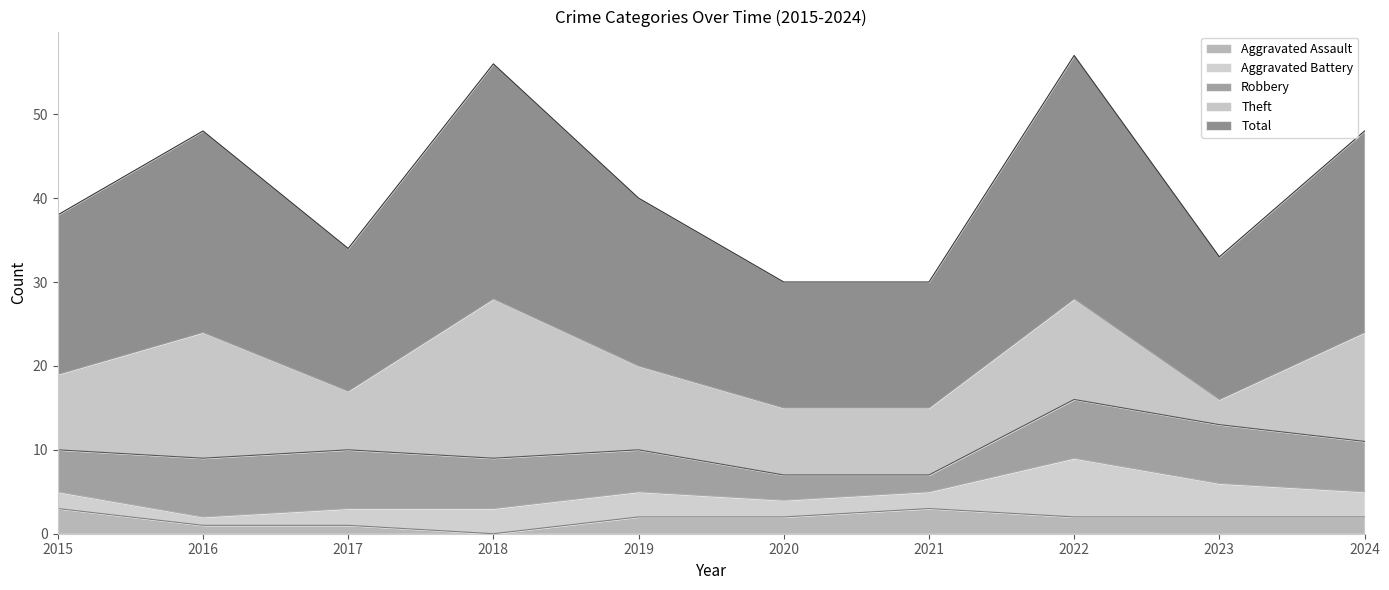

Which series ends up on top after the final intersection of Theft and Robbery?

Theft